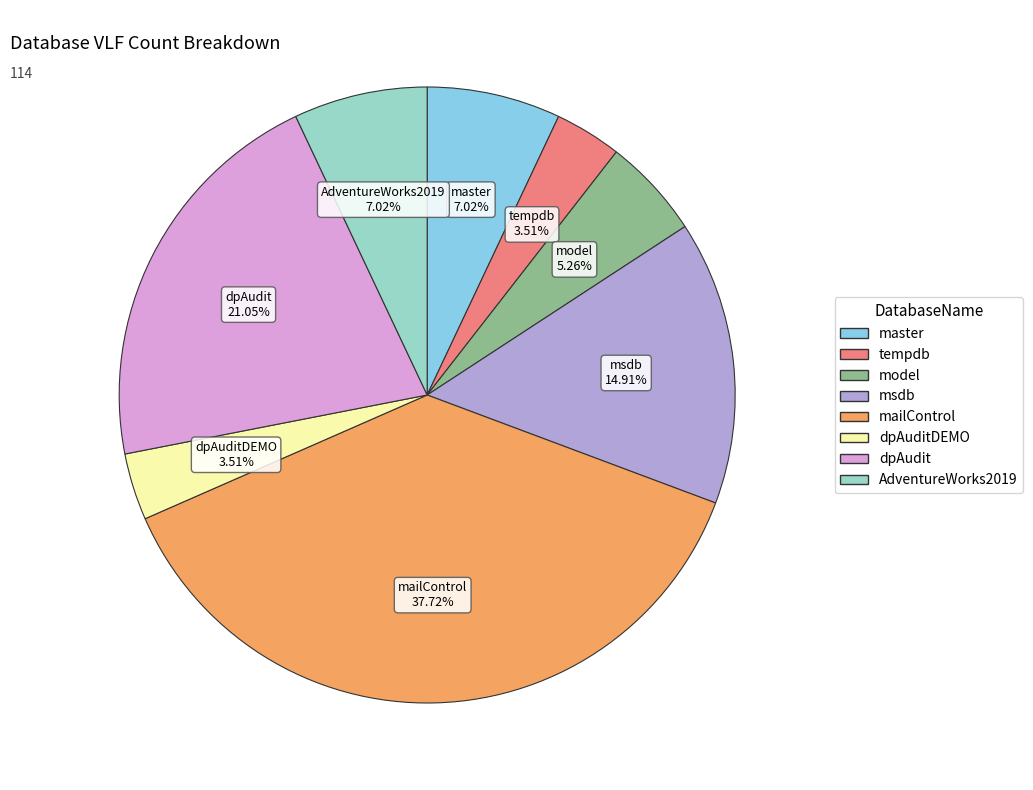

Is there any slice that represents more than half of the pie?

No